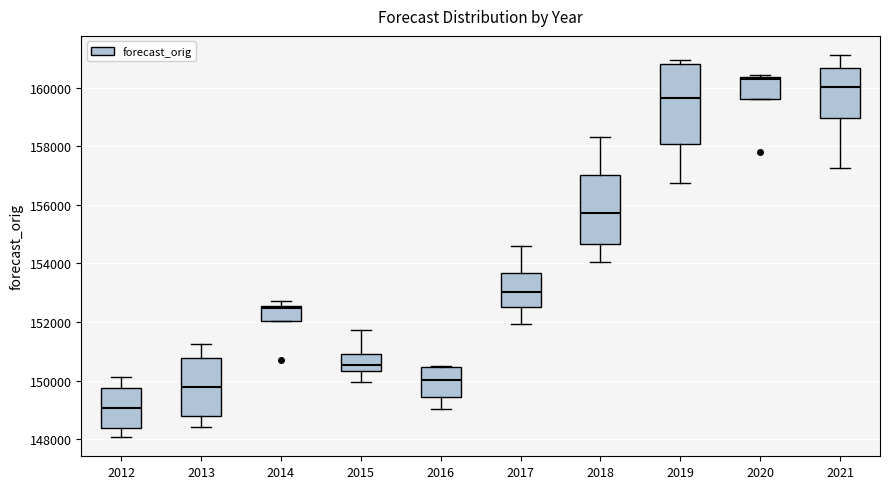

Reading left to right, transcribe this box plot: for each box, give where its median line is, the range the box spans, and where its two whiskers end, as read against the y-axis. The values are not printed on the chart, so give them approximately, as read against the axis.

2012: median 149000, box 148400 to 149800, whiskers 148000 to 150200
2013: median 149800, box 148800 to 150800, whiskers 148400 to 151200
2014: median 152400, box 152000 to 152600, whiskers 152000 to 152800
2015: median 150600, box 150400 to 150800, whiskers 150000 to 151800
2016: median 150000, box 149400 to 150400, whiskers 149000 to 150600
2017: median 153000, box 152600 to 153600, whiskers 152000 to 154600
2018: median 155800, box 154600 to 157000, whiskers 154000 to 158400
2019: median 159600, box 158000 to 160800, whiskers 156800 to 161000
2020: median 160200, box 159600 to 160400, whiskers 159600 to 160400
2021: median 160000, box 159000 to 160600, whiskers 157200 to 161200